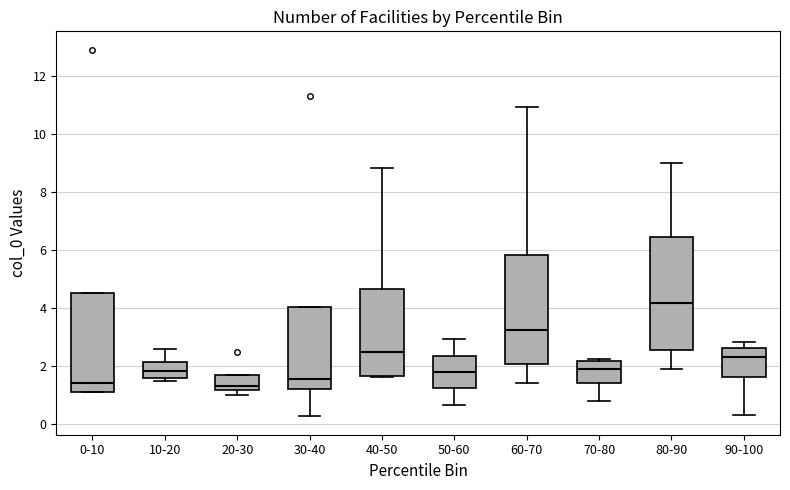

Where does the lower whisker of the box for 30-40 end on the y-axis? The values are not printed on the chart, so give them approximately, as read against the axis.

0.2